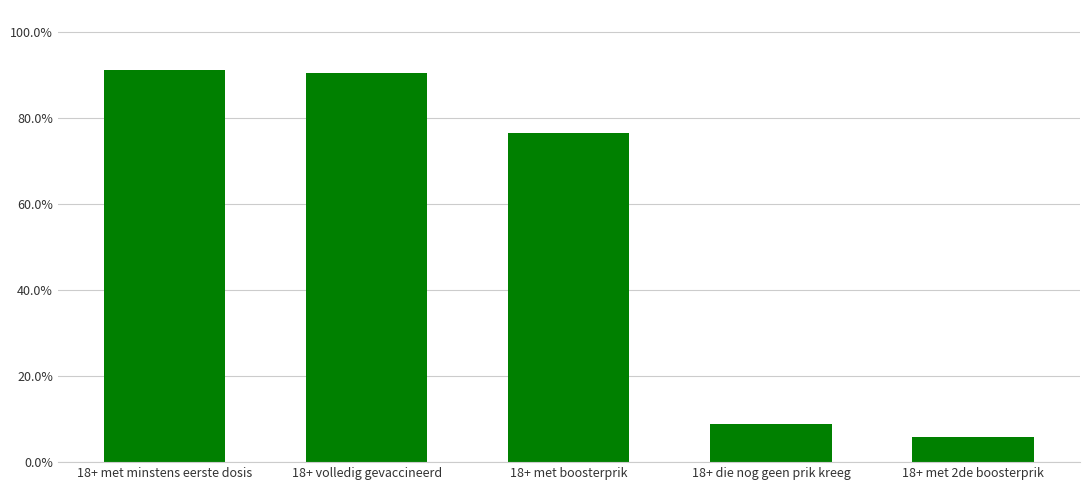

Which has a higher value, 18+ met 2de boosterprik or 18+ die nog geen prik kreeg?

18+ die nog geen prik kreeg